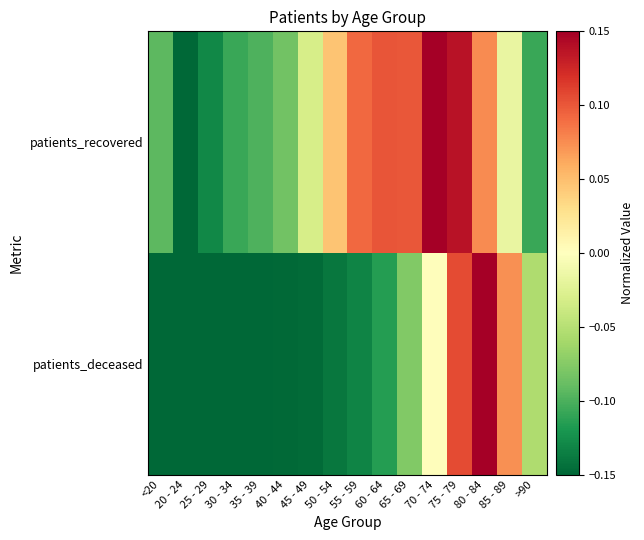

At how many categories does at least one series exceed 0?

8